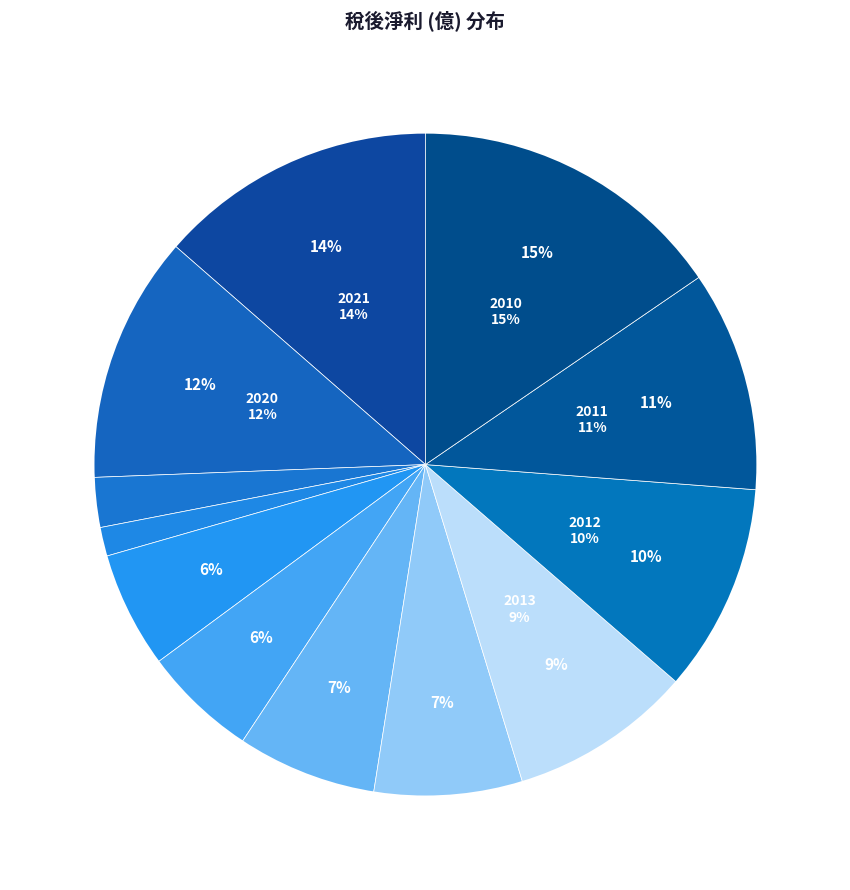

To the nearest percent, what portion does 2020 represent?

12%